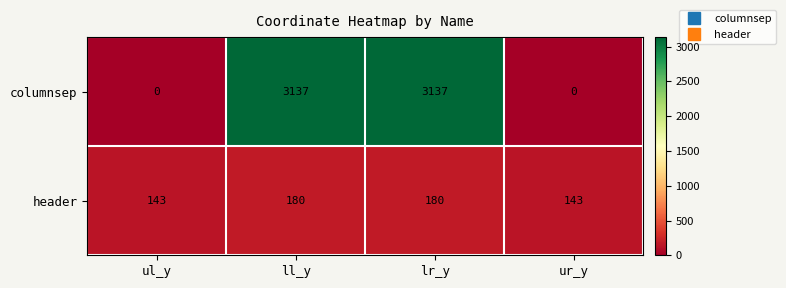

How many data points in columnsep are less than 3137?

2